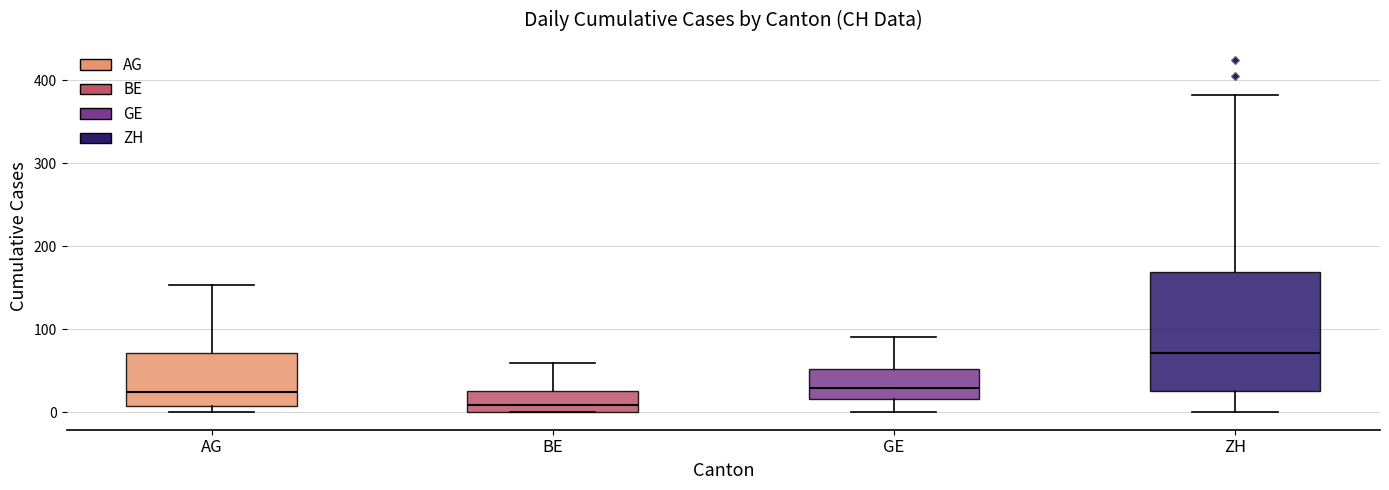

Which box's median line is the highest?

ZH